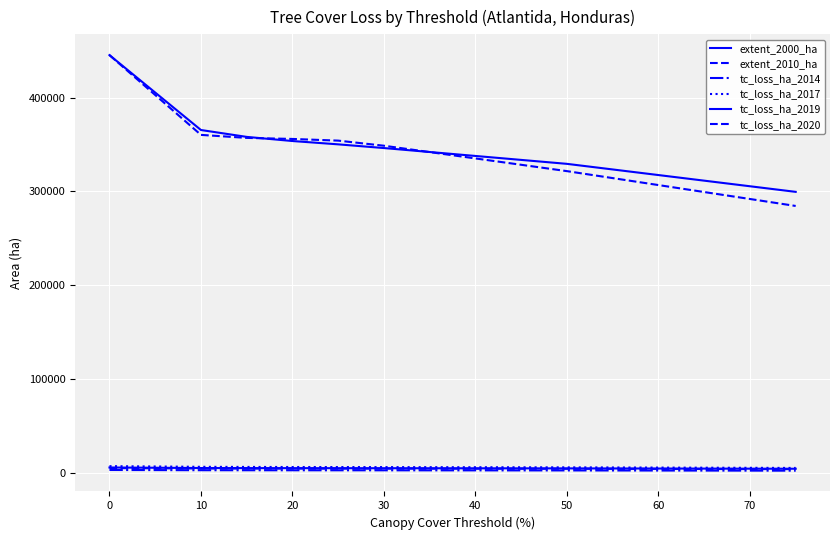

Is this an area chart (filled region under the line)?

No